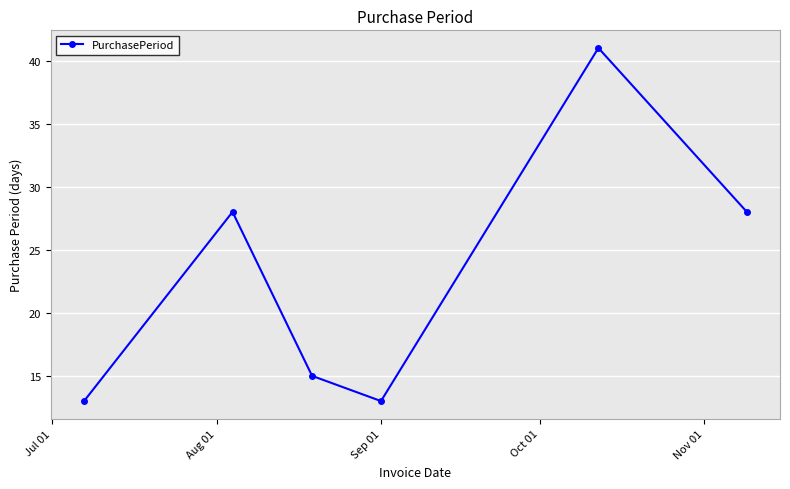

What is the difference between the second highest and second lowest values?

15